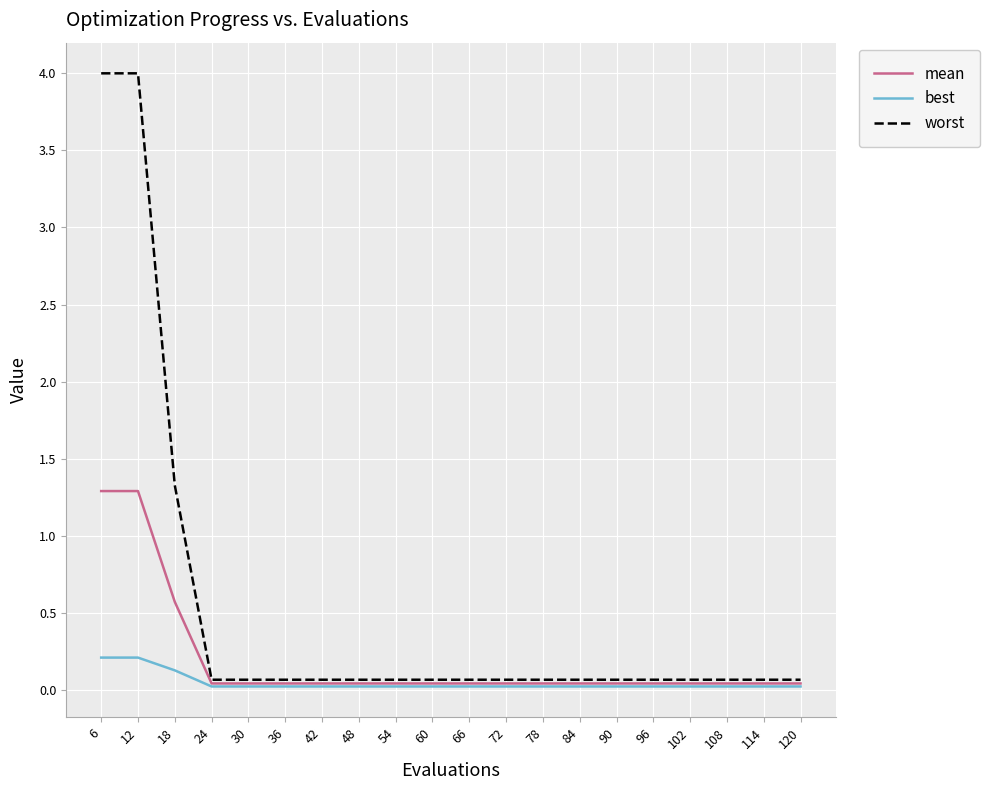

True or false: worst has a value of 1.8 at 18.

False